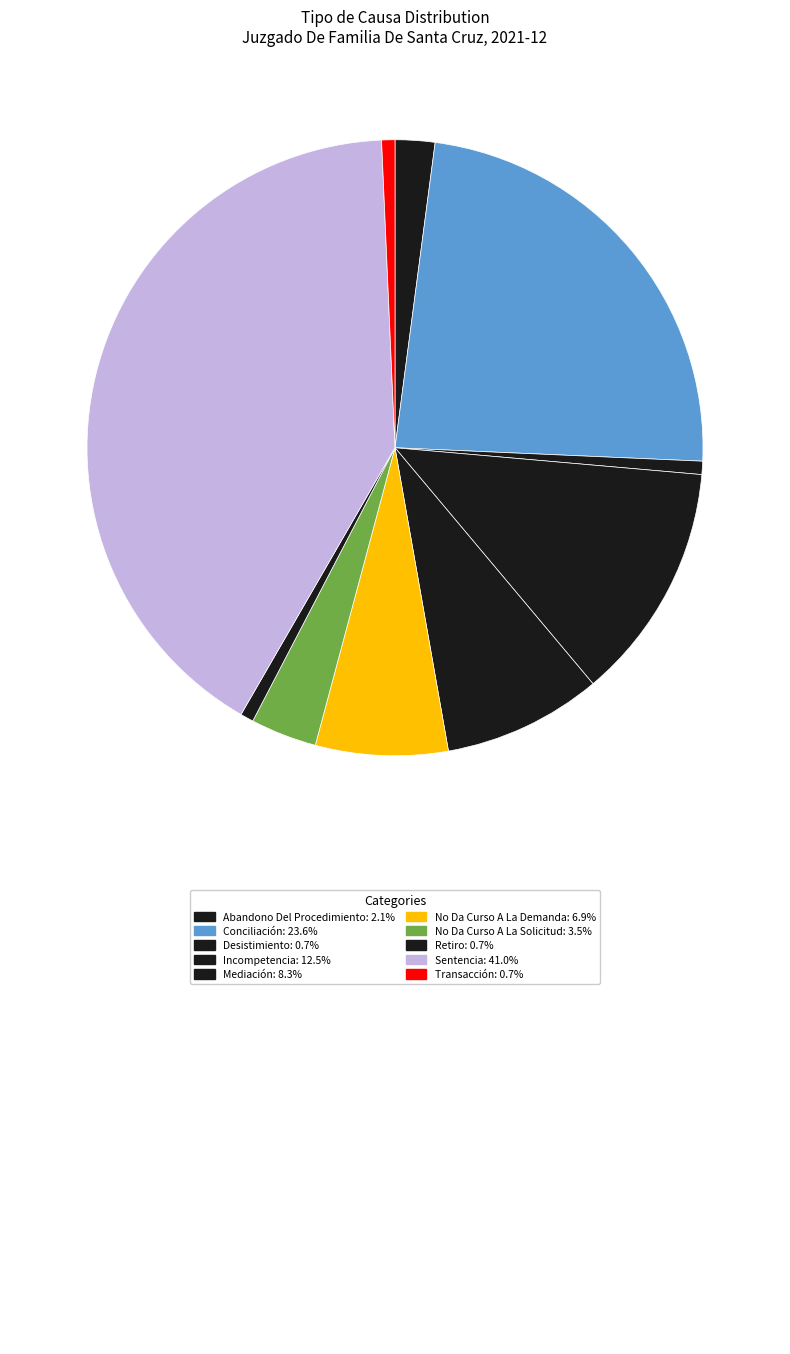

What is the largest slice in the pie chart?

Sentencia